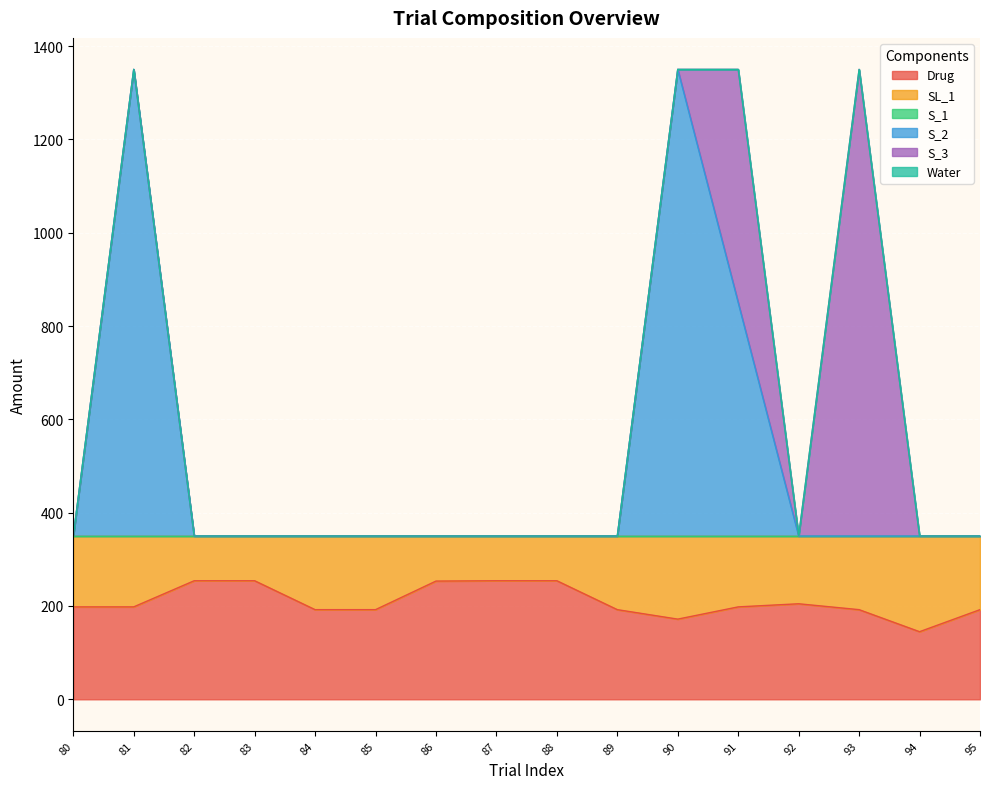

How many data points does each series have?

16